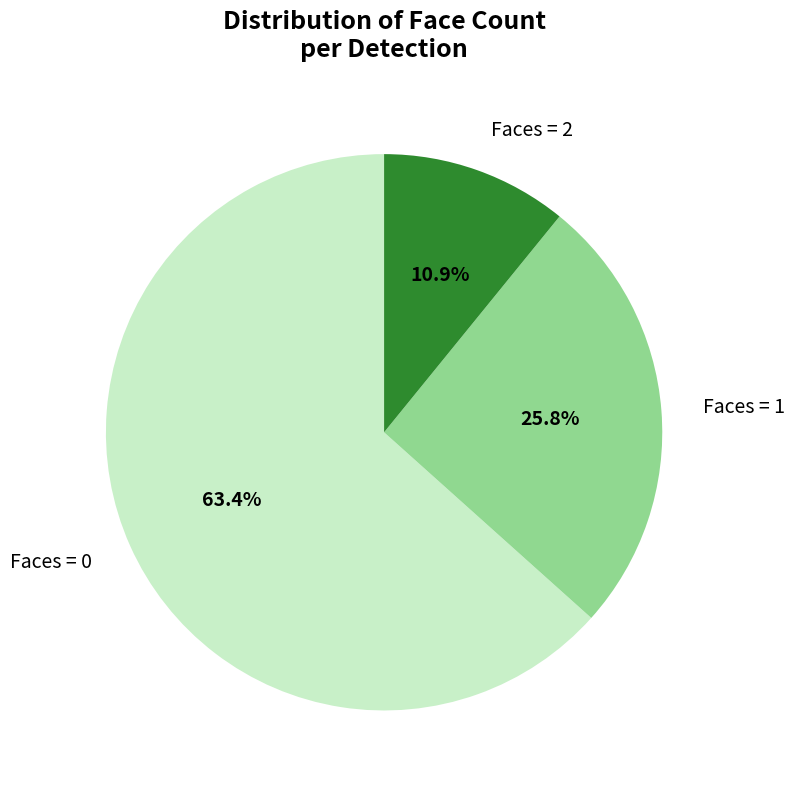

What is the total percentage of Faces = 0 and Faces = 1?

89.1%